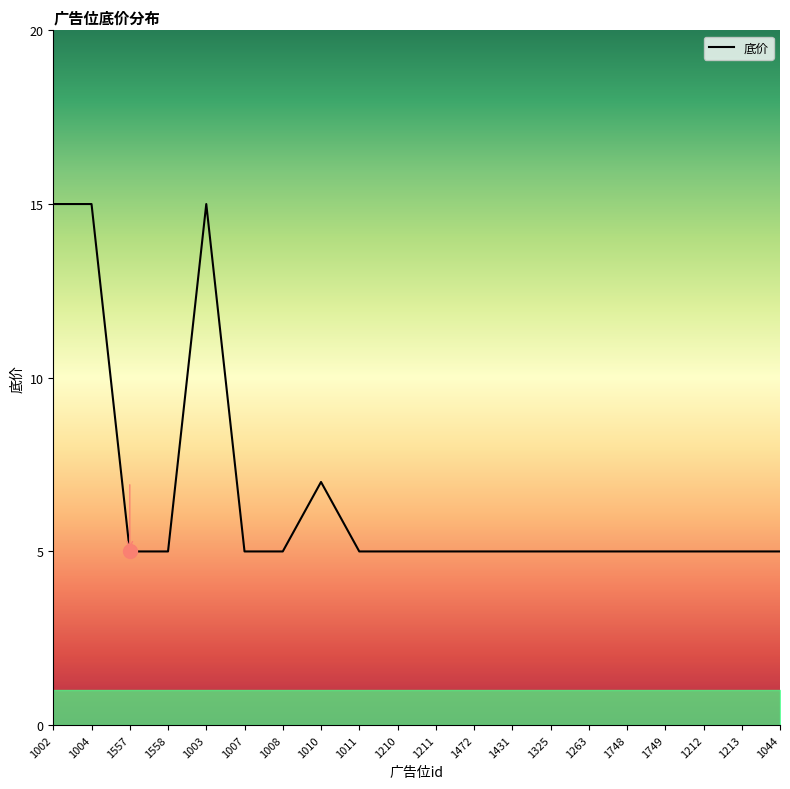

What is the minimum value shown in the chart?

5